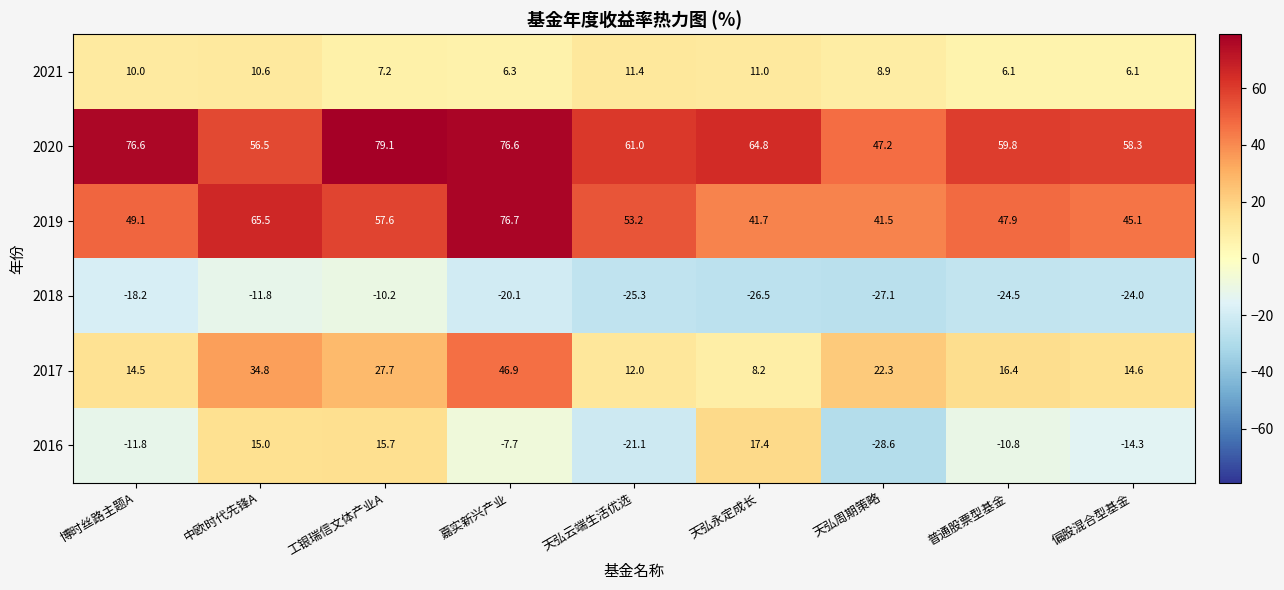

What is the approximate value of 2018 at 嘉实新兴产业?

-20.1